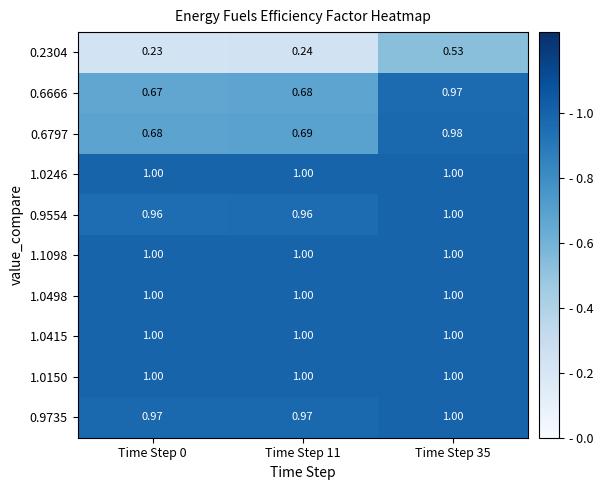

Is the value of 0.9554 at Time Step 11 greater than the value of 1.0150 at Time Step 11?

No